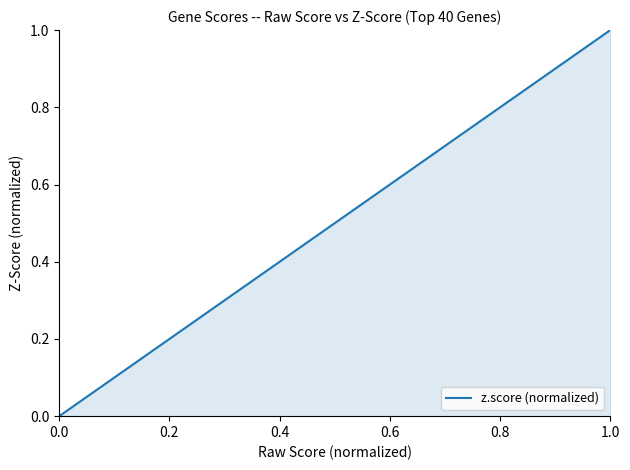

What is the greatest value displayed?

1.0